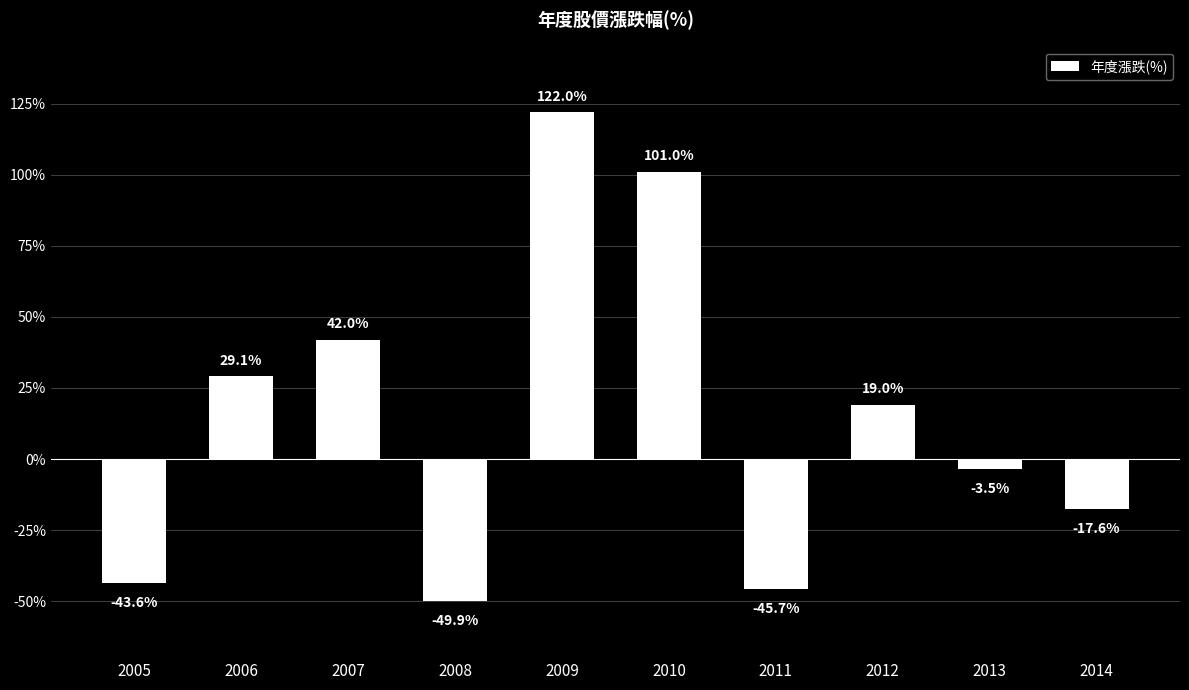

What is the change in value from 2009 to 2014?

-139.6